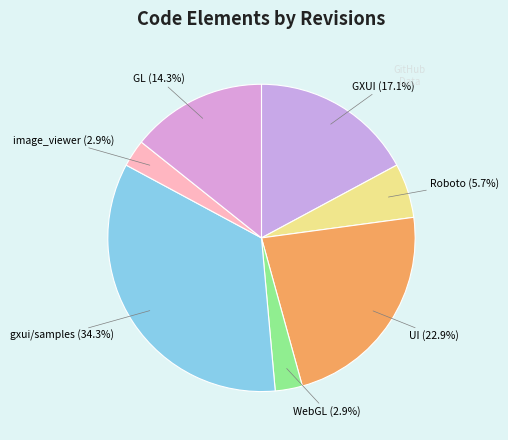

What is the ratio of the value at GL to the value at Roboto?

2.5